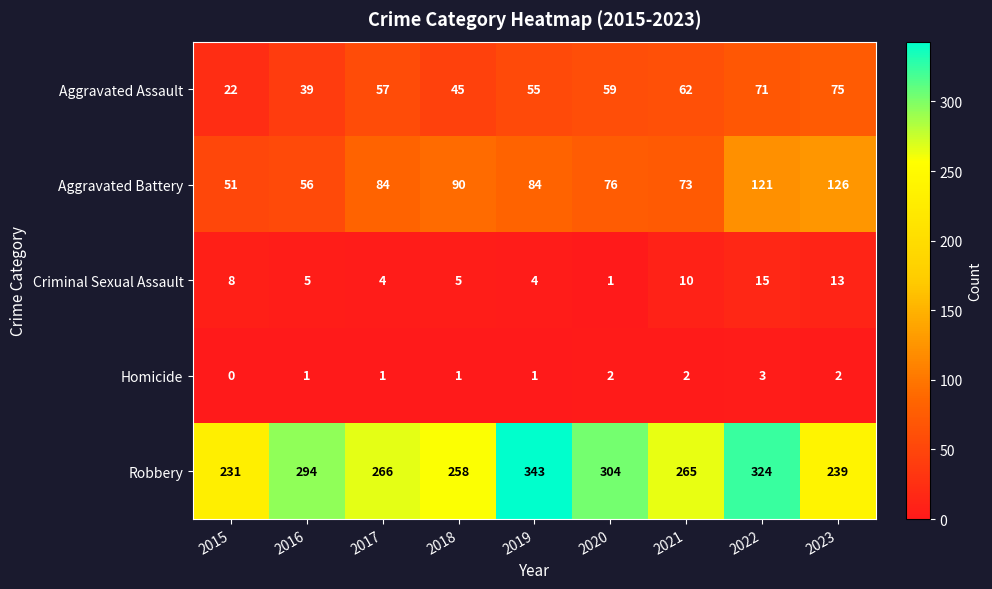

At which category is the sum across all series the highest?

2022